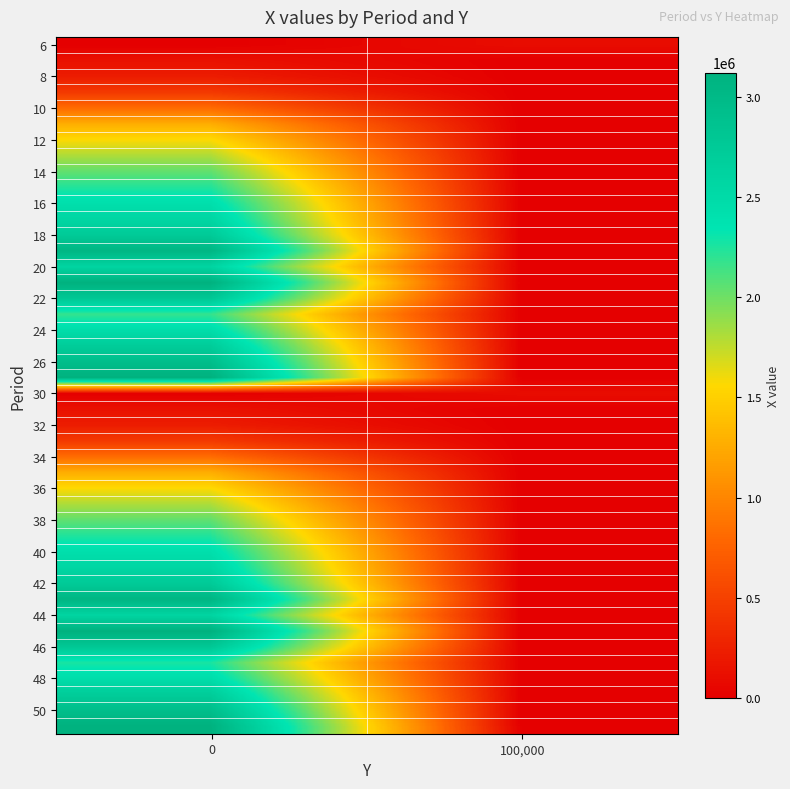

At how many categories does at least one series exceed 1662046?

15